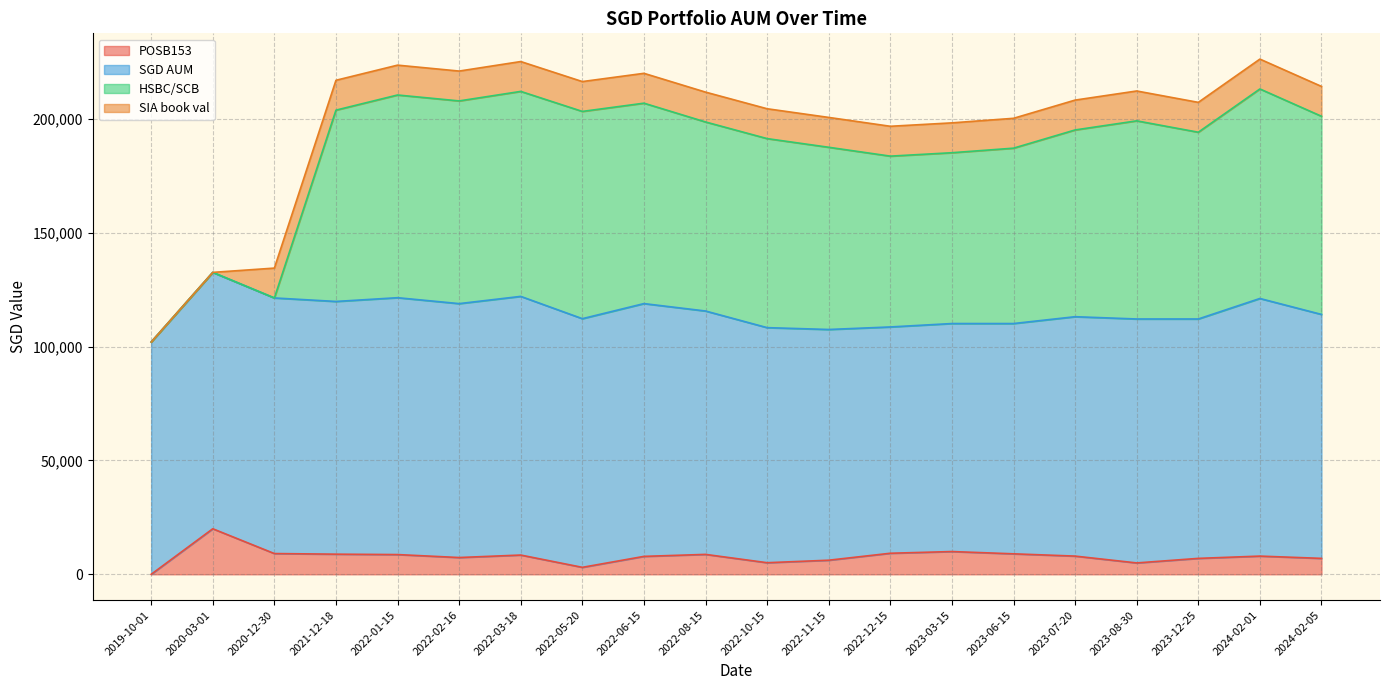

How many lines are shown in the chart?

4